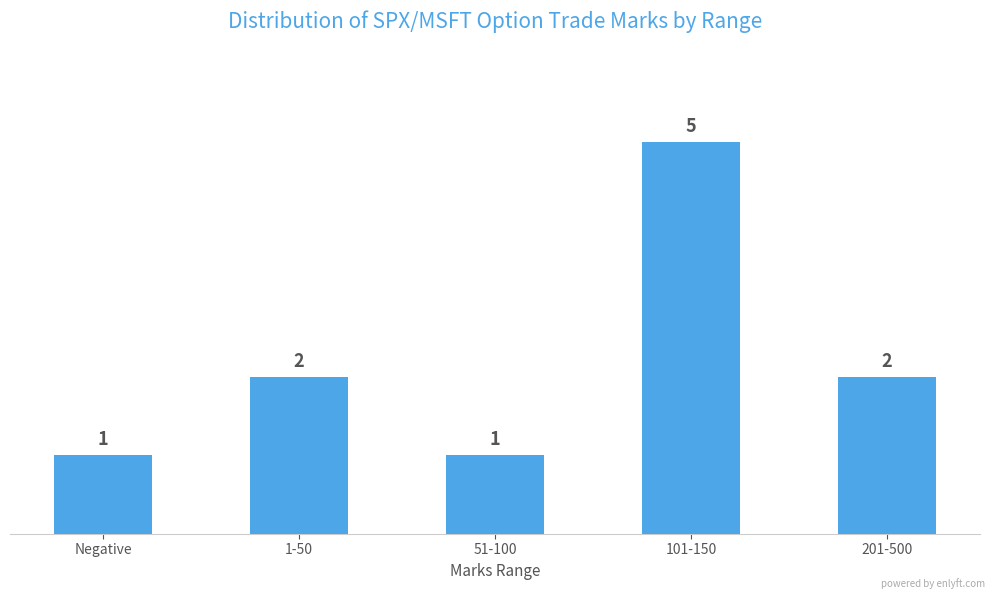

What is the value of the 1st bar from the left?

1